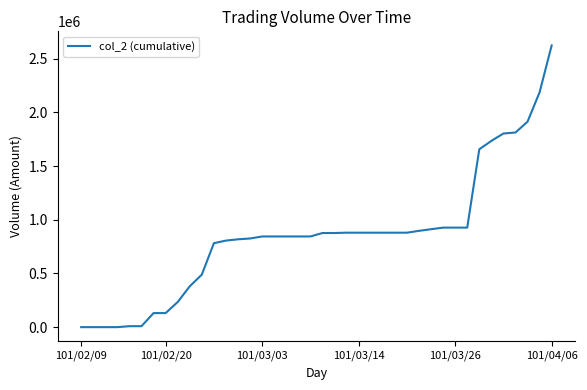

What is the difference between the maximum and minimum values?

2624380